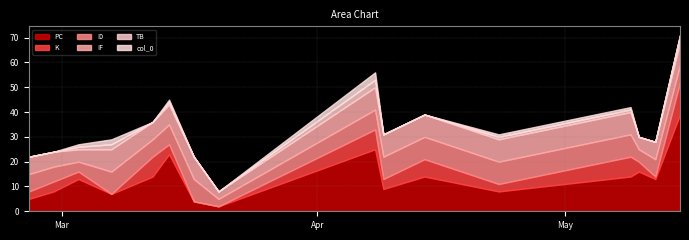

What is the difference between the maximum and minimum values in the IF series?

6